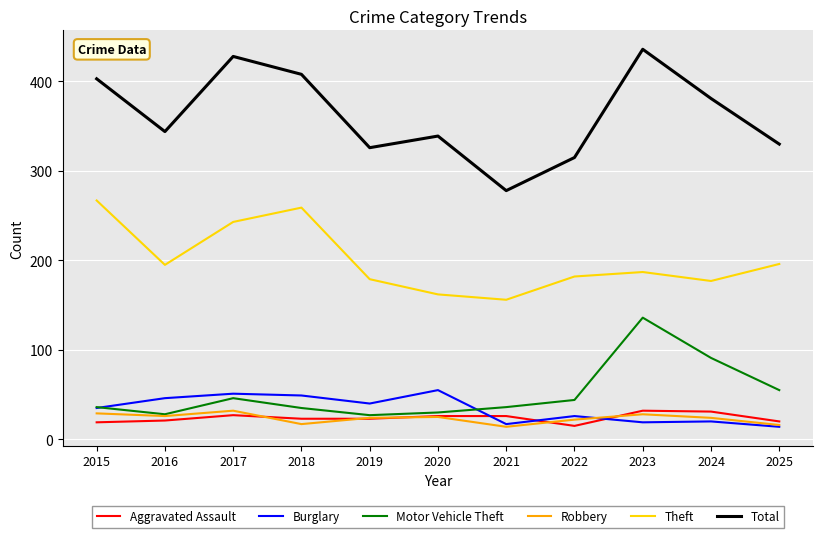

What is the difference between the second highest and minimum values in the Burglary series?

37